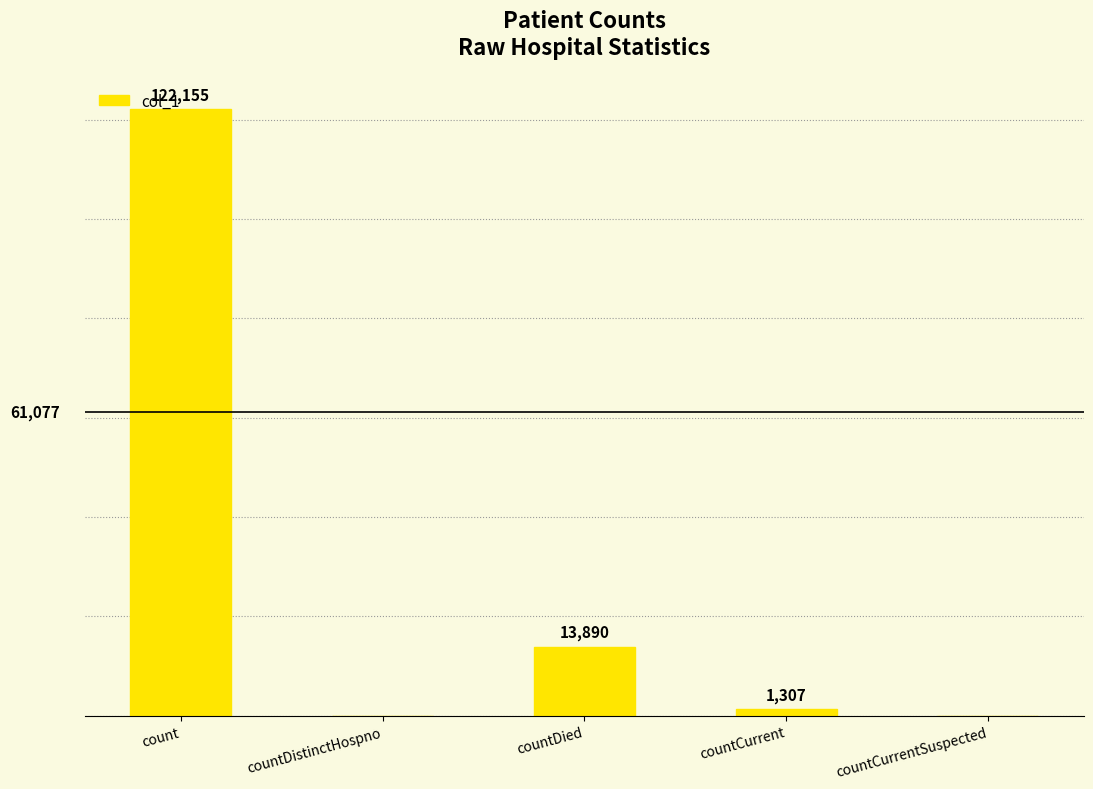

At which label is the value closest to 61077?

countDied